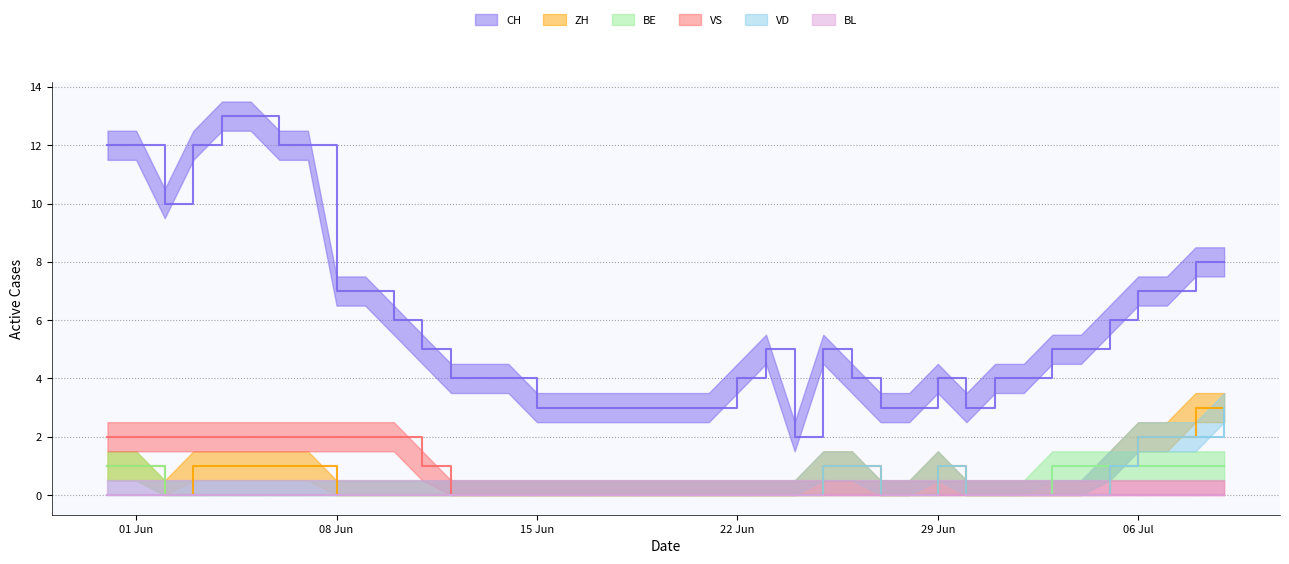

At 15 Jun, list the series in order from largest to smallest.

CH, ZH, BE, VS, VD